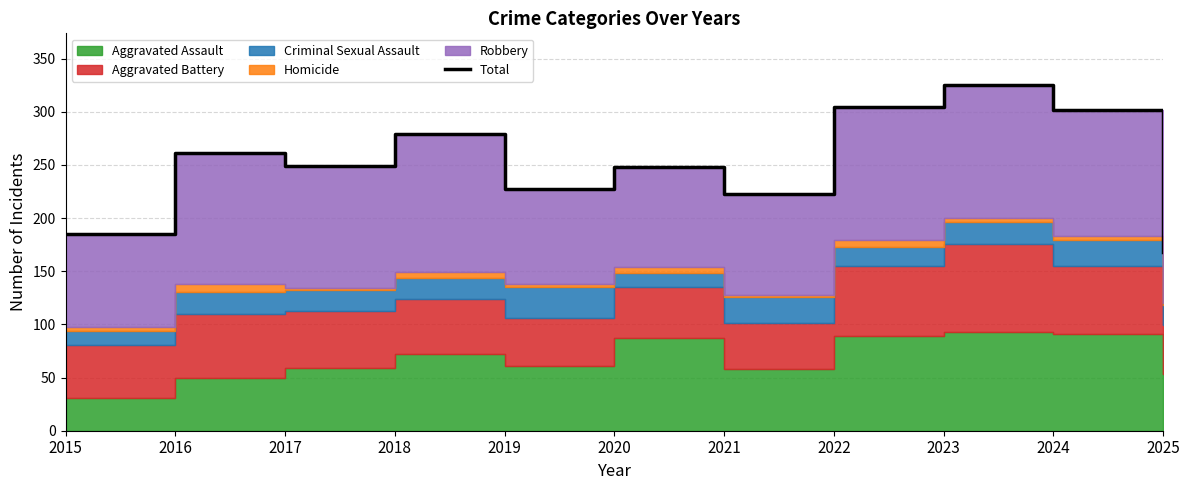

What is the value of the 6th point from the left?

248